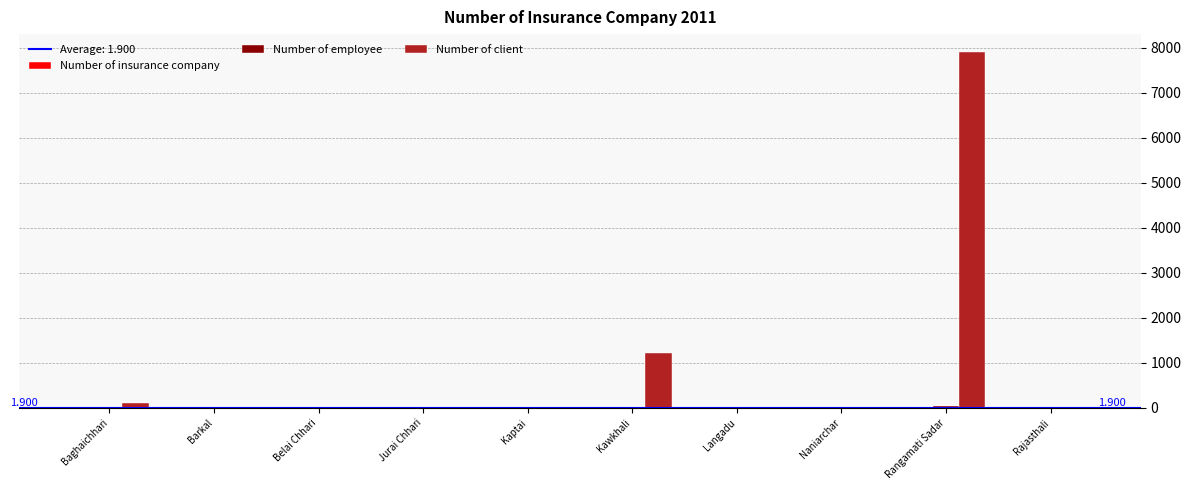

At which category is the sum across all series the highest?

Rangamati Sadar